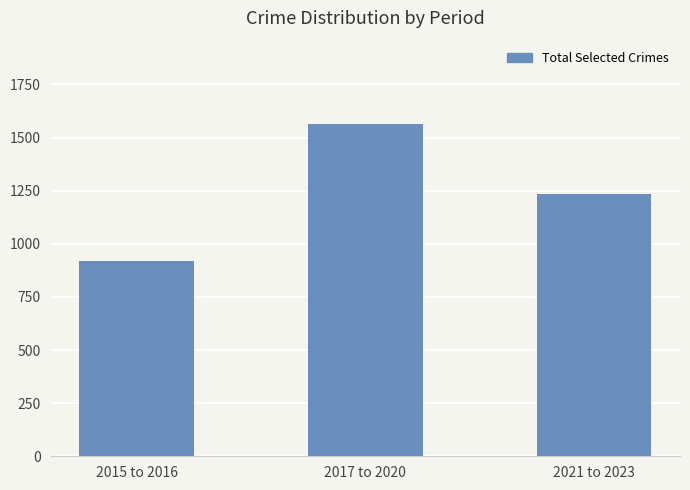

Which category has the lowest value across all series?

2015 to 2016